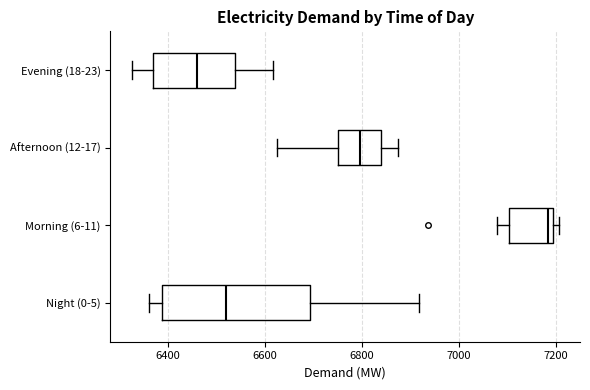

Which box has the furthest to the right median line?

Morning (6-11)